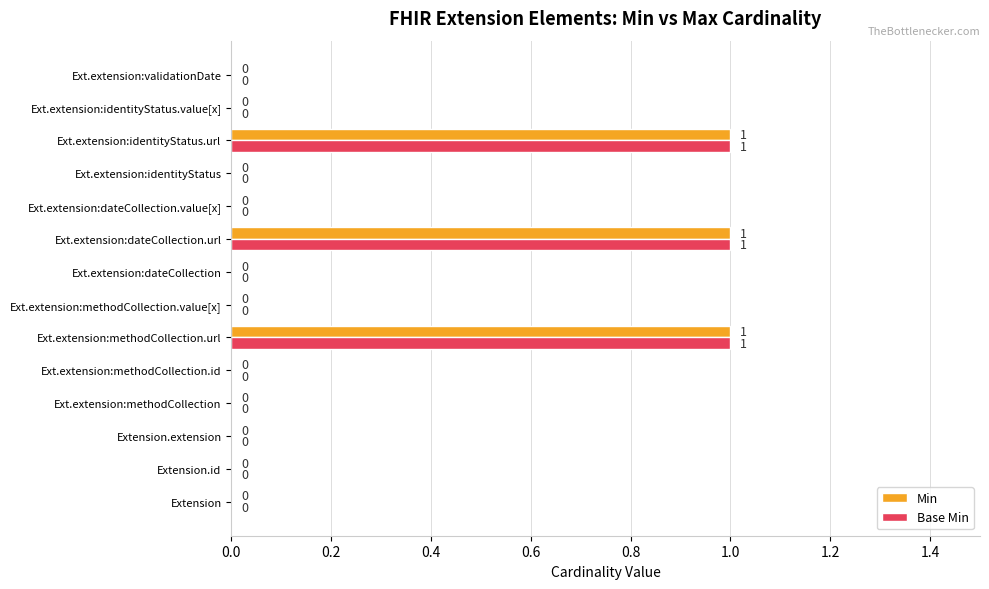

Is the value of Base Min at Ext.extension:methodCollection.url greater than the value of Min at Ext.extension:methodCollection.value[x]?

Yes